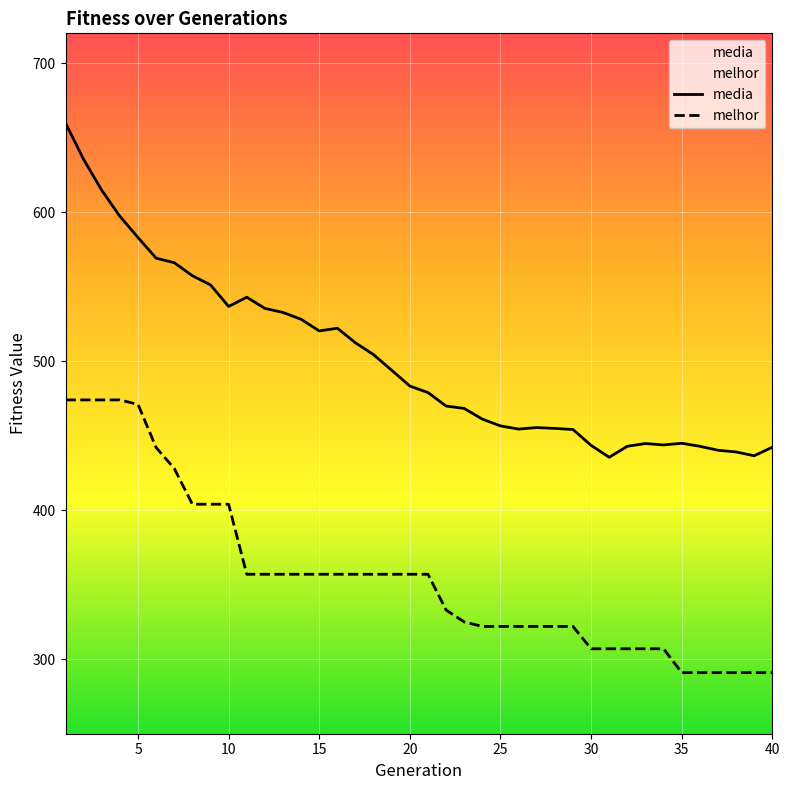

What value does the melhor series have at 20?

357.0